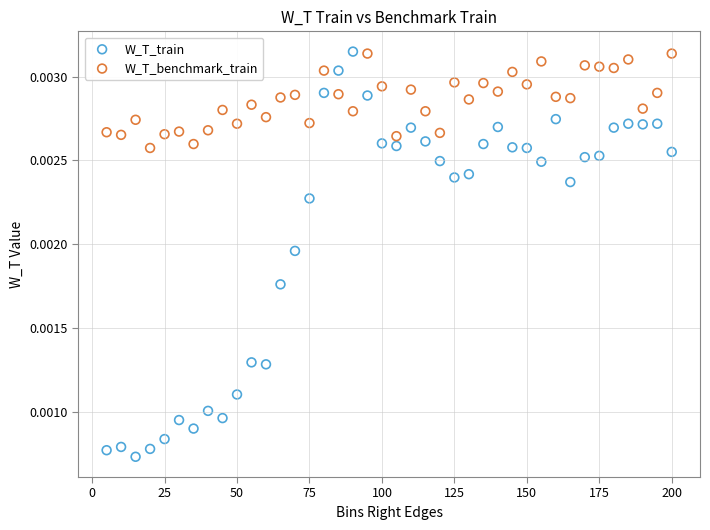

Across all data points, what is the range of X values (max minus min)?

195.0